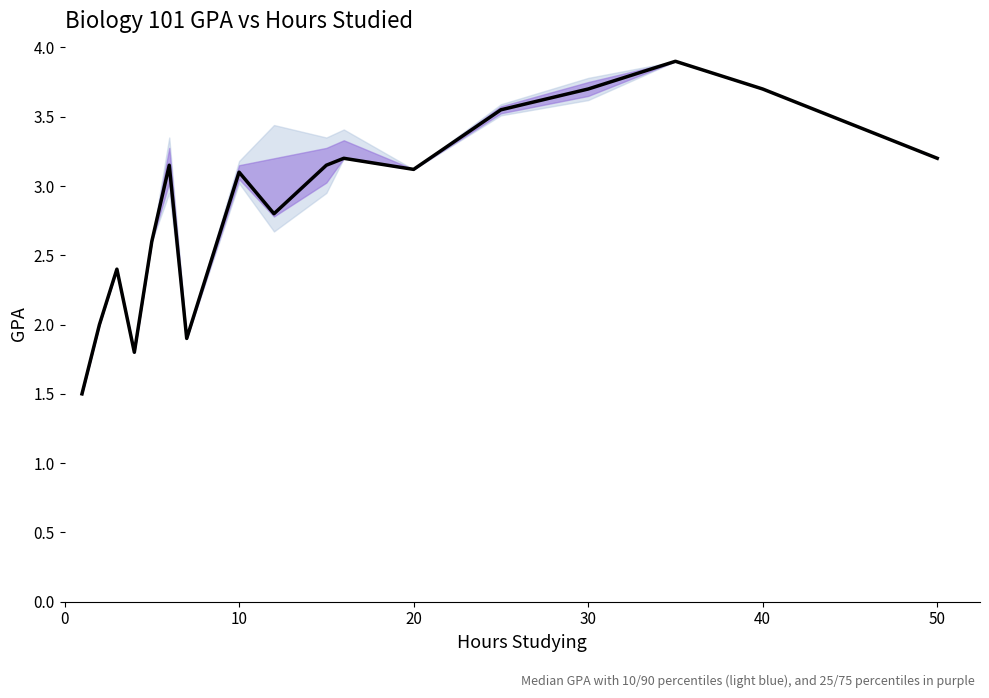

Does the chart have visible grid lines?

No